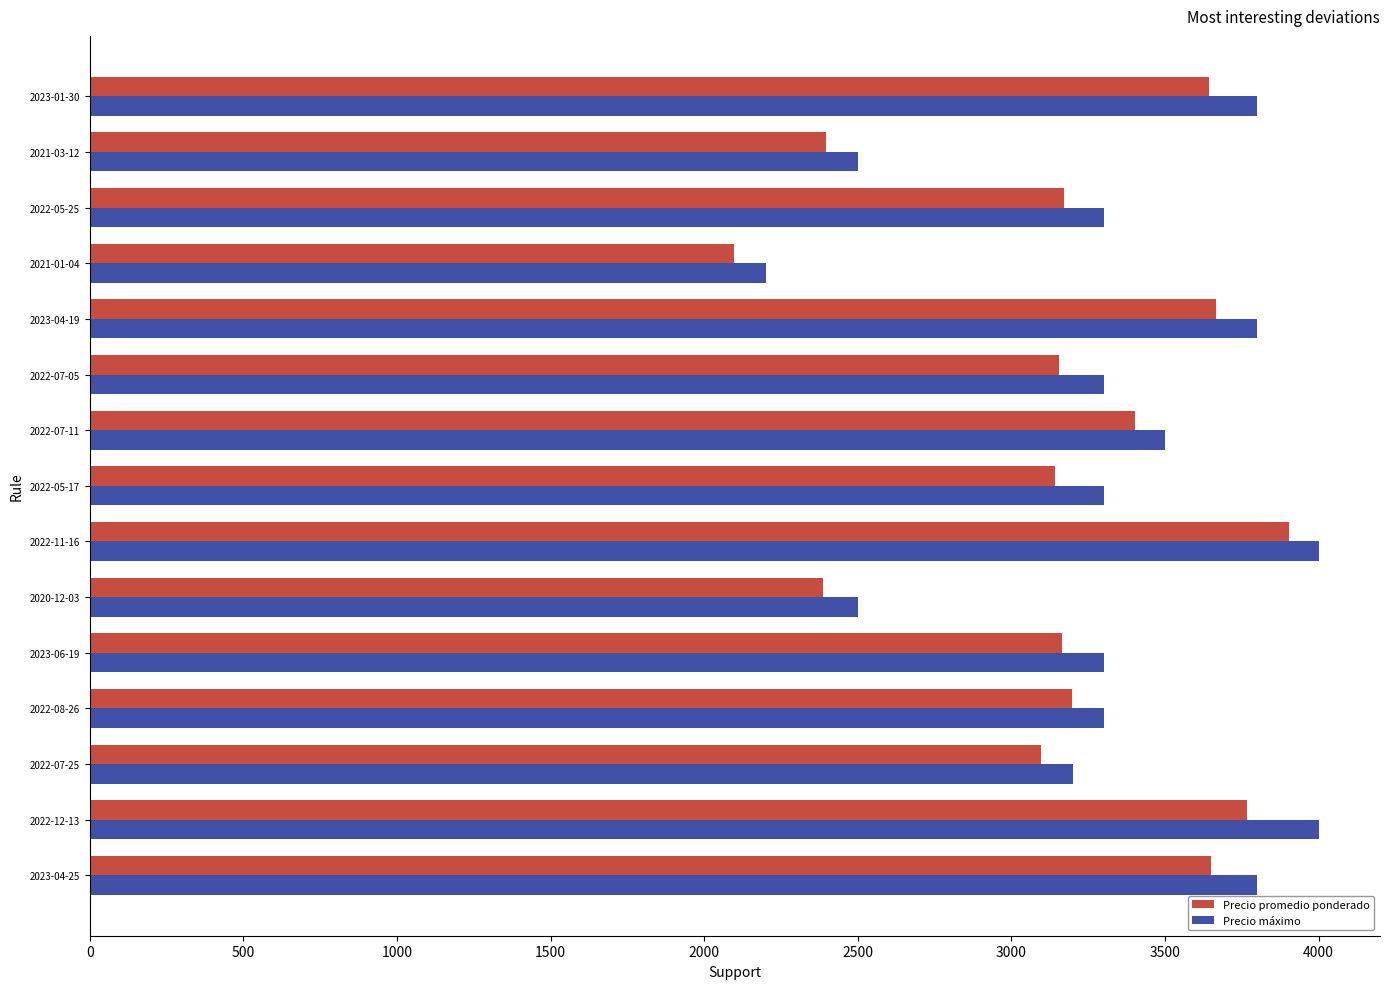

What is the spread (max minus min) of values at 2022-08-26?

104